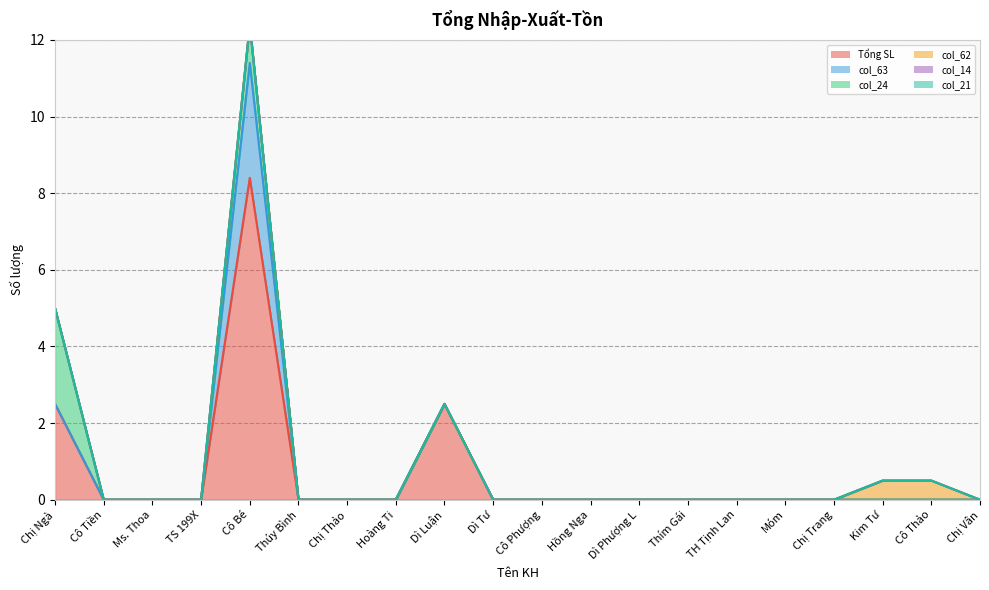

How many positive values does the Tổng SL series have?

3